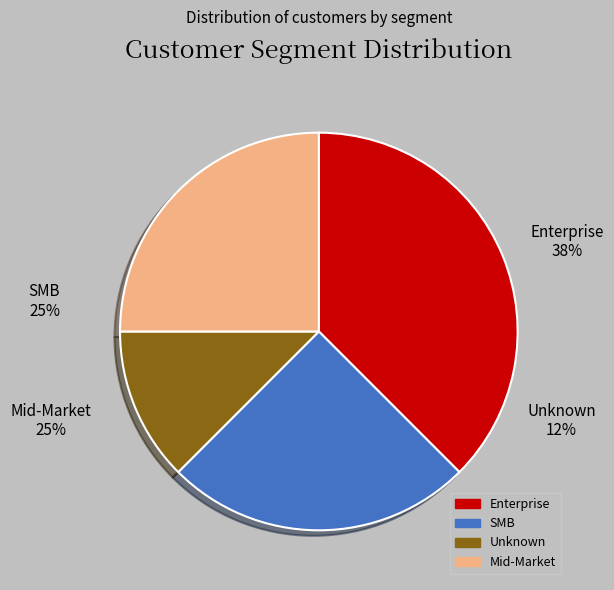

To the nearest percent, what is the average slice percentage?

25%